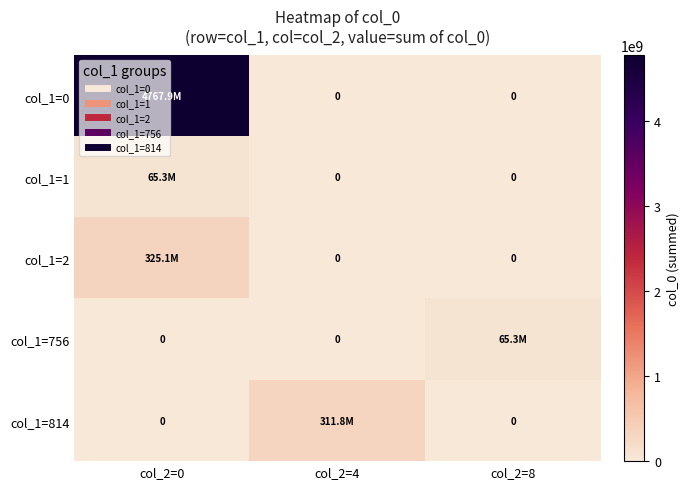

How many values in col_1=756 are above zero?

1